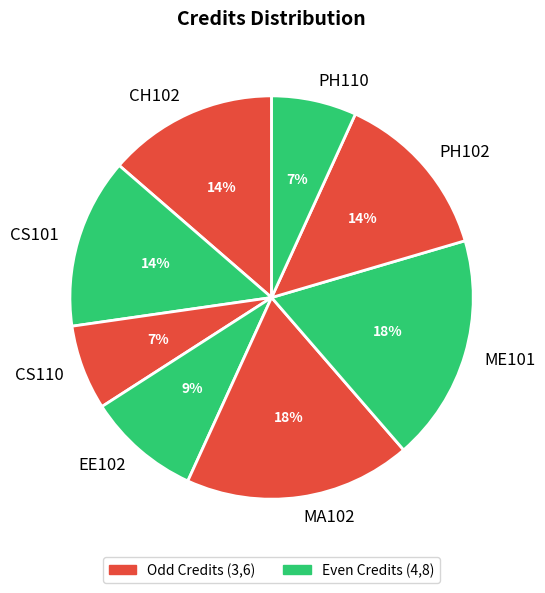

Is there a majority slice in this chart?

No